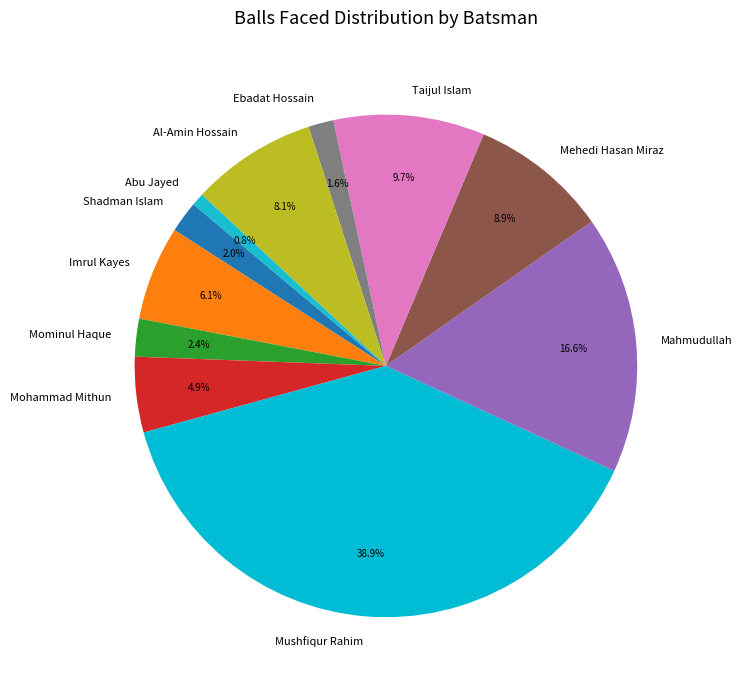

How many segments does this pie chart have?

11